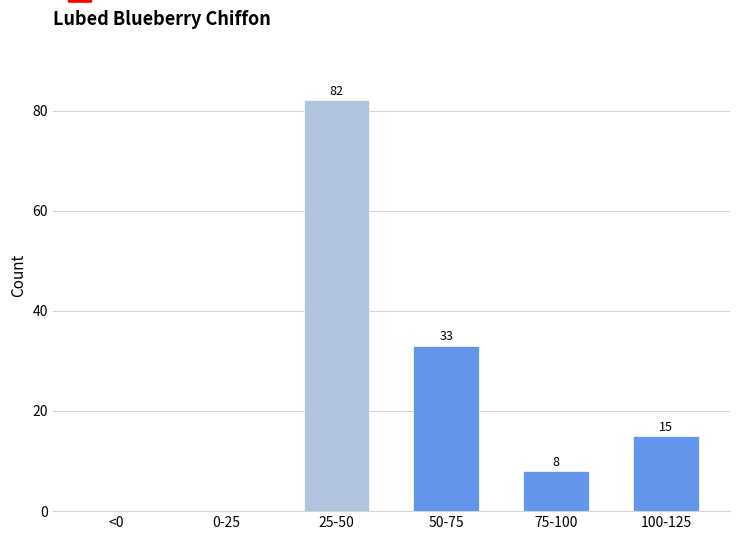

Reading right to left, transcribe all the data shown in this chart.

100-125=15	75-100=8	50-75=33	25-50=82	0-25=0	<0=0